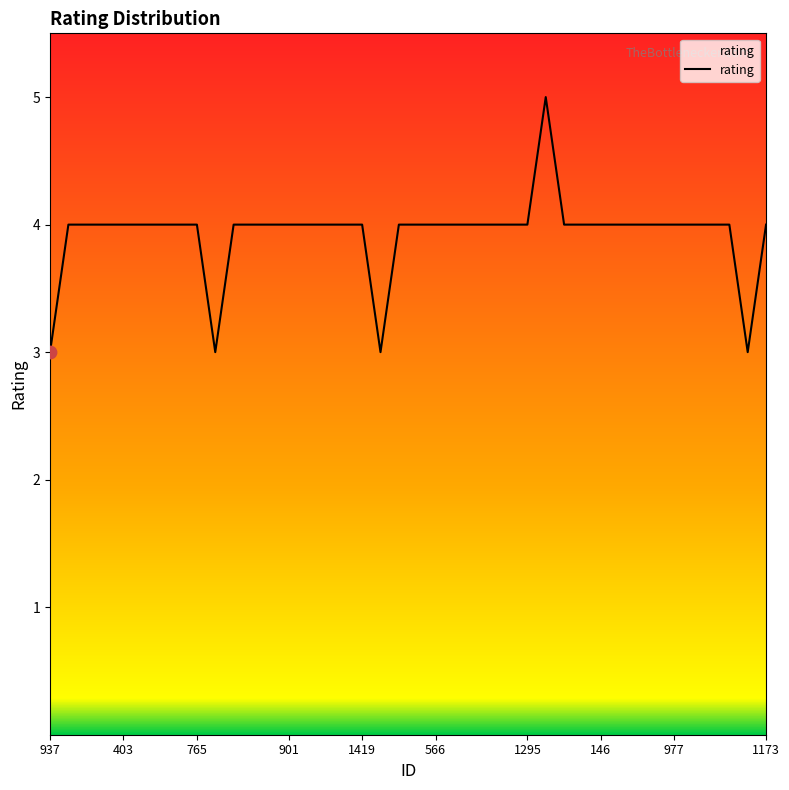

What is the maximum value shown in the chart?

5